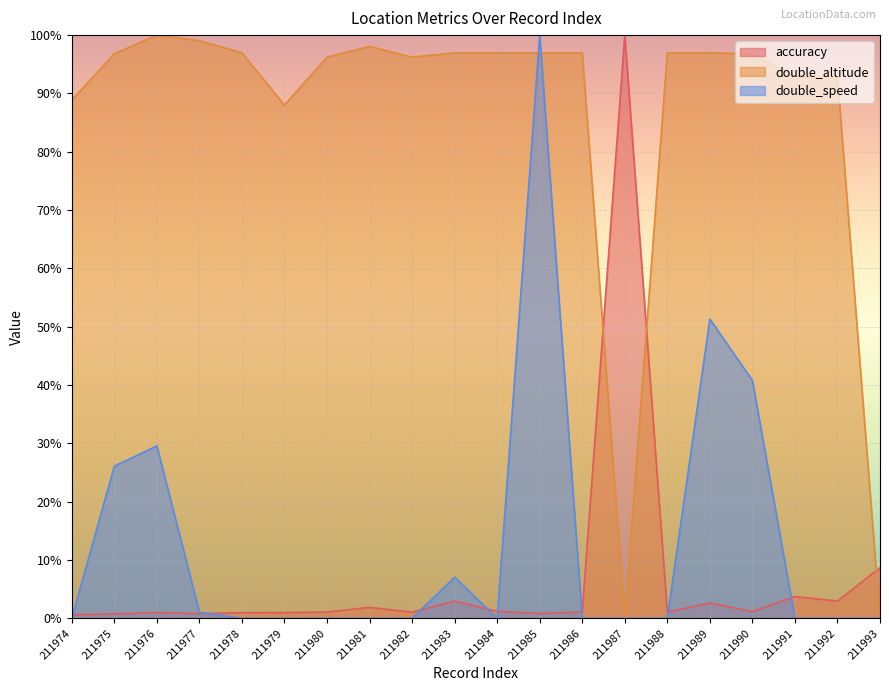

What is the highest value of the double_altitude series?

100.0